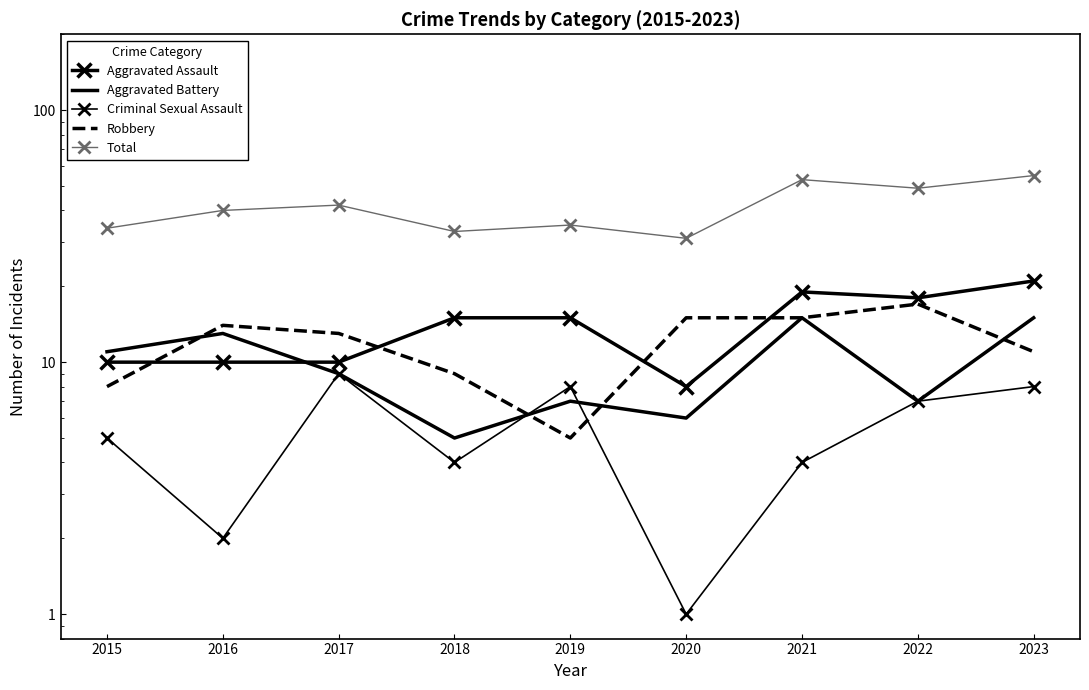

The value of Aggravated Assault at 2021 is 34. True or false?

False